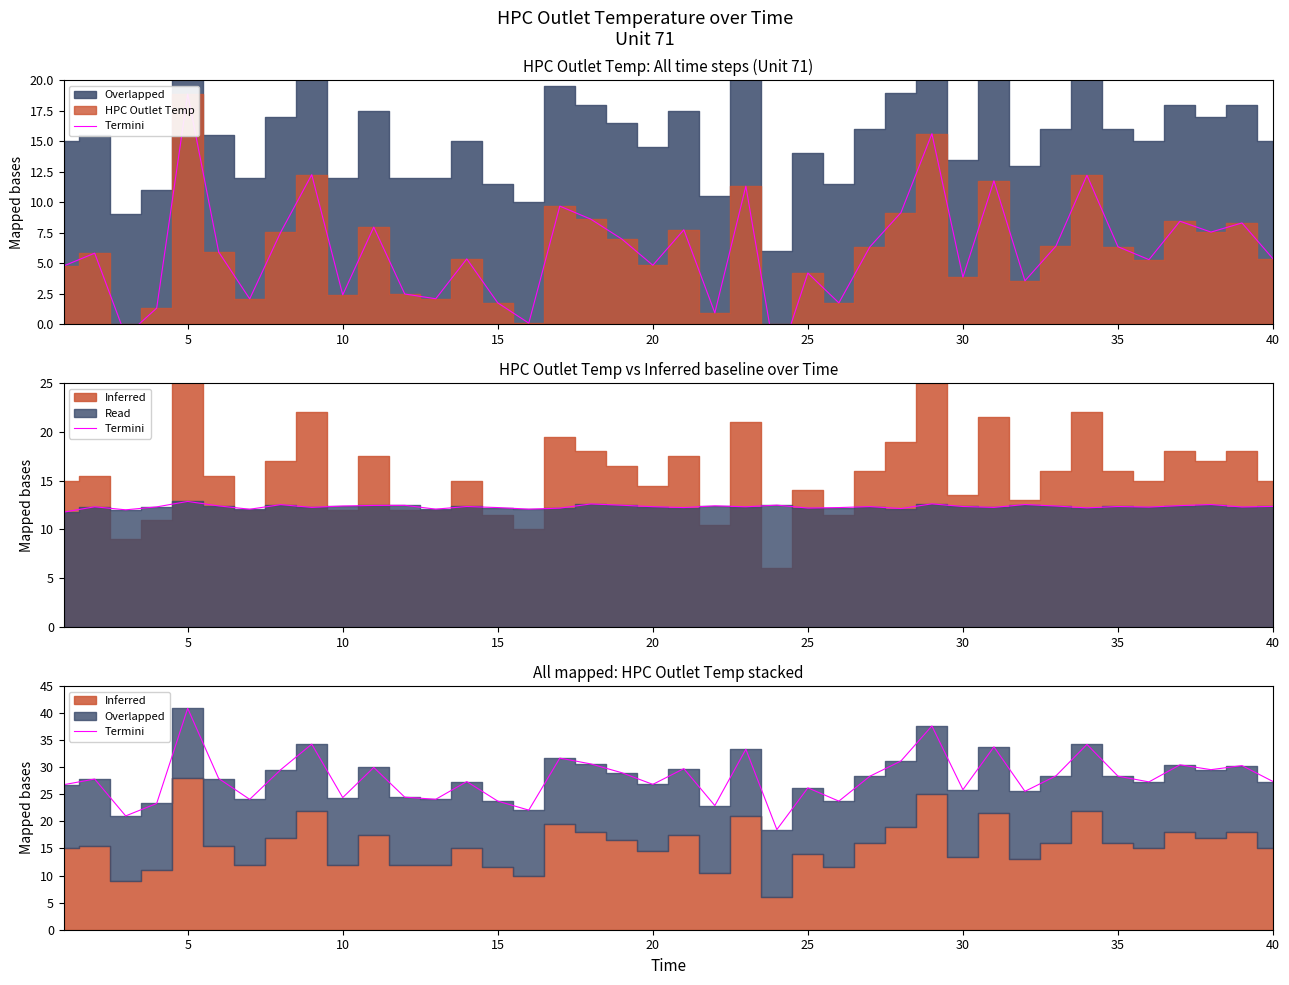

Reading left to right, list all the values displayed in this chart.

26.8	27.8	21.0	23.3	40.9	27.9	24.1	29.5	34.3	24.4	30.0	24.5	24.1	27.3	23.7	22.1	31.7	30.6	29.0	26.8	29.7	22.9	33.3	18.5	26.2	23.7	28.3	31.1	37.6	25.8	33.8	25.5	28.4	34.2	28.3	27.3	30.4	29.5	30.3	27.4